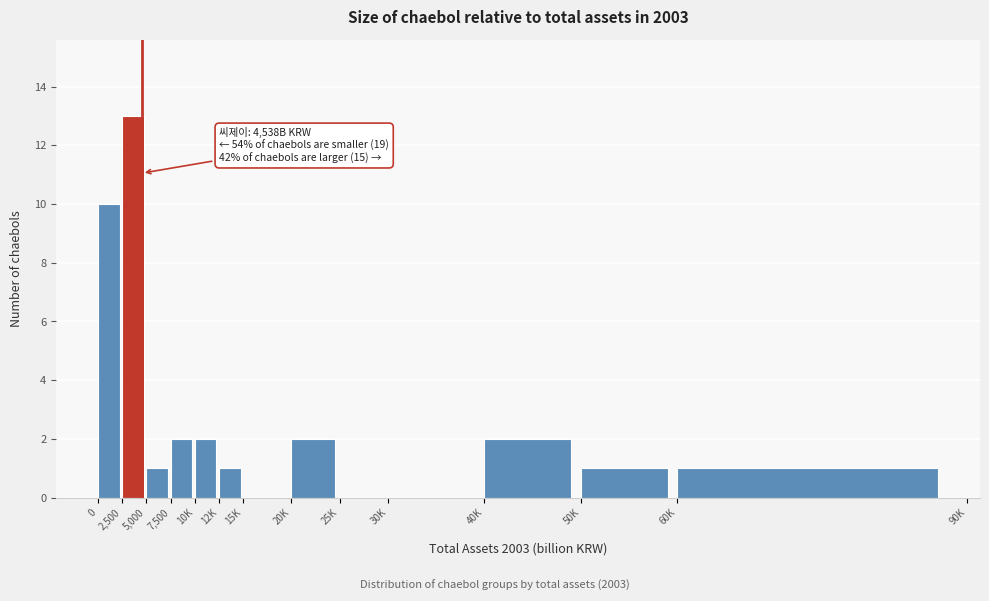

Reading left to right, what are all the values shown in this chart?

0=10	2,500=13	5,000=1	7,500=2	10K=2	12K=1	15K=0	20K=2	25K=0	30K=0	40K=2	50K=1	60K=1